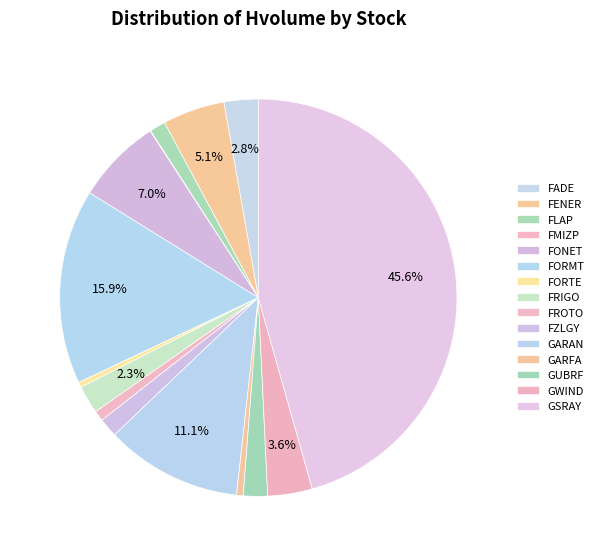

What is the change in value from FORMT to GUBRF?

-108351740